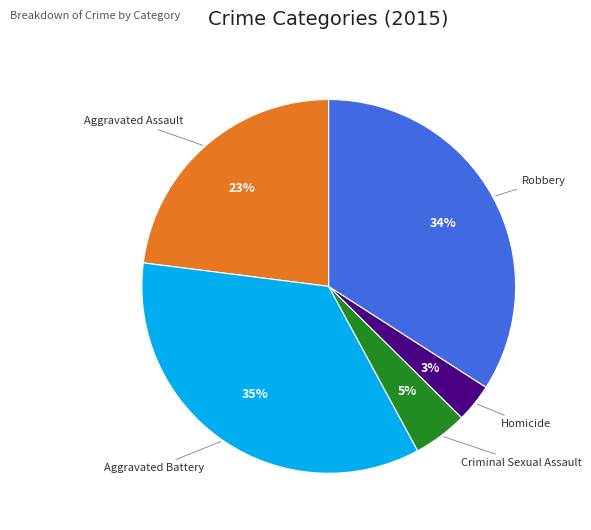

Which slice is the largest?

Aggravated Battery